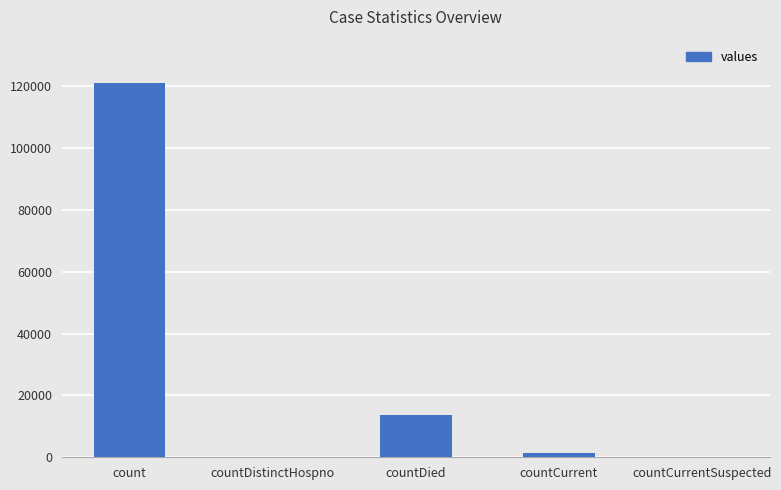

Is it true that the value at countCurrentSuspected is -50975?

False